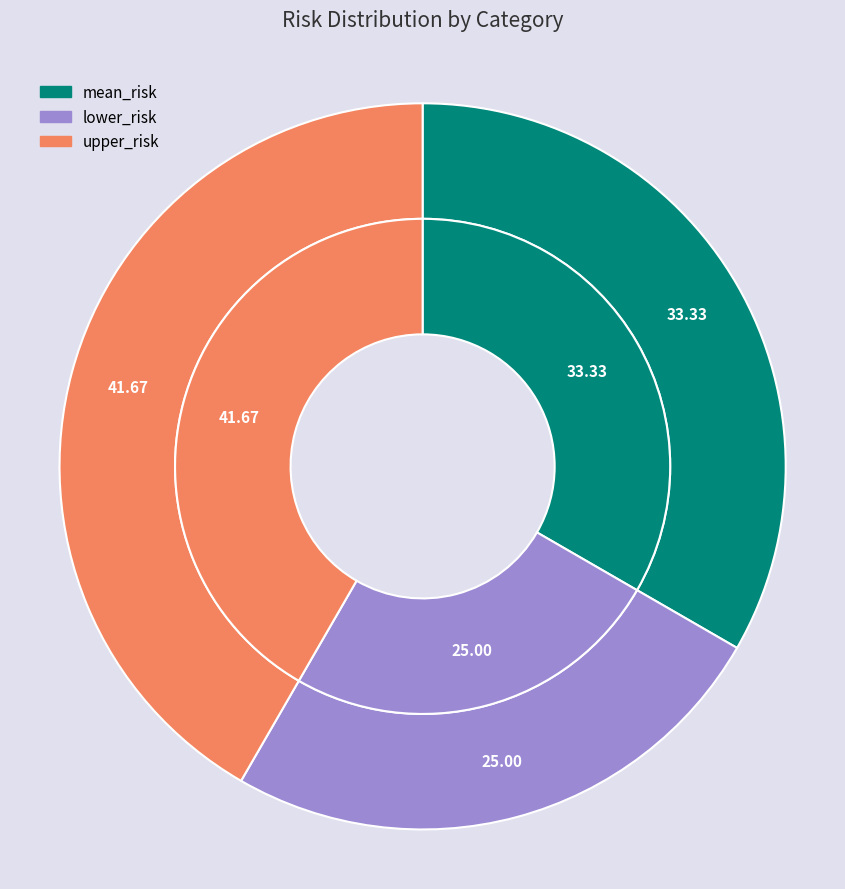

To the nearest percent, what is the combined percentage of upper_risk and mean_risk?

75%